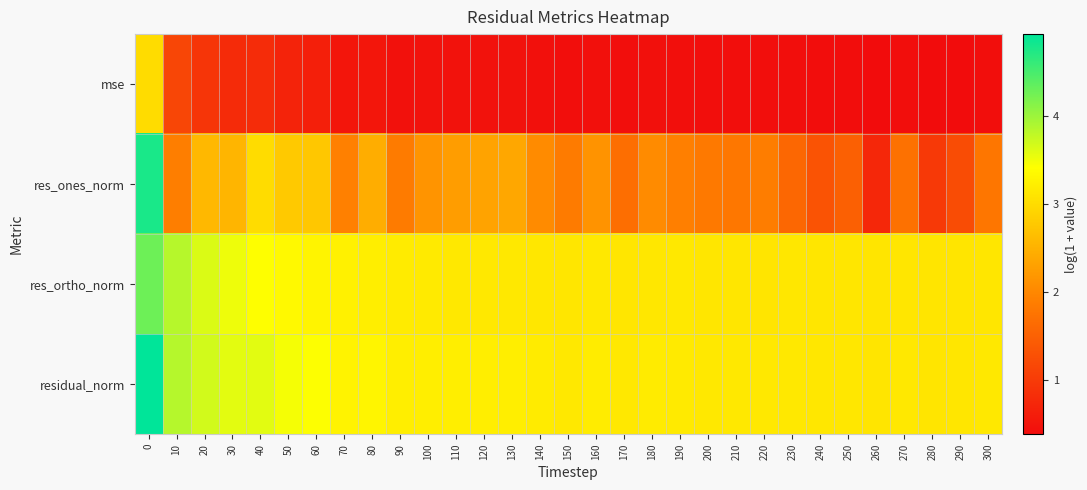

Which has a higher value, 60 or 250?

60